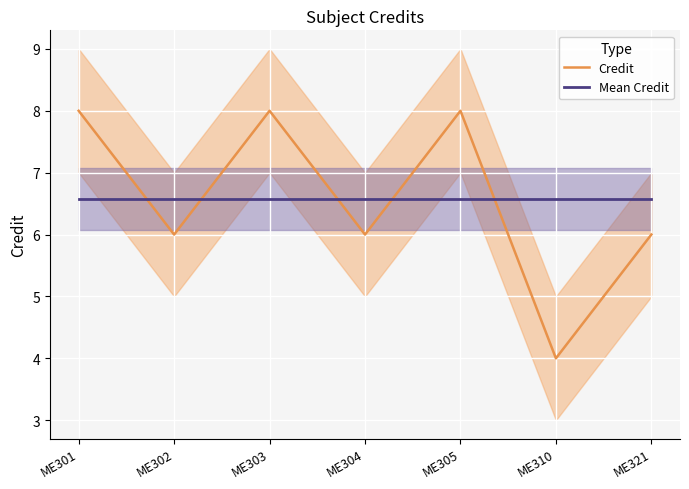

Reading left to right, what are all the values shown in this chart?

Credit: ME301=8.0	ME302=6.0	ME303=8.0	ME304=6.0	ME305=8.0	ME310=4.0	ME321=6.0
Mean Credit: ME301=6.6	ME302=6.6	ME303=6.6	ME304=6.6	ME305=6.6	ME310=6.6	ME321=6.6